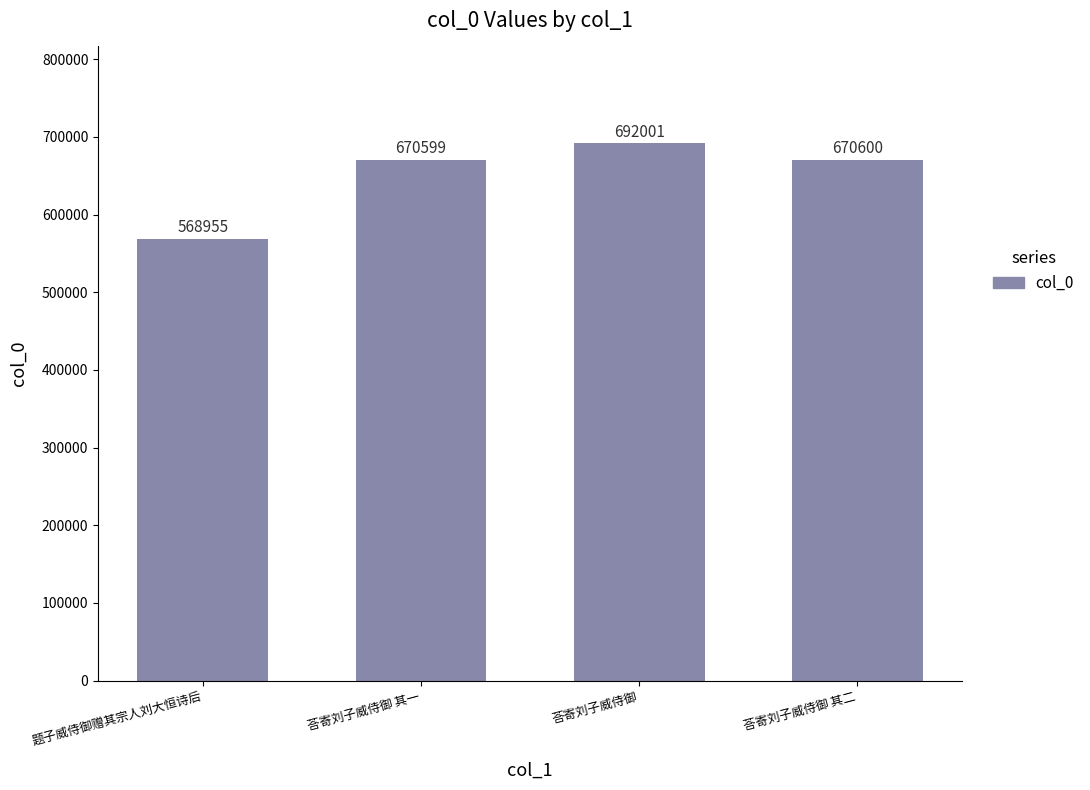

Between 题子威侍御赠其宗人刘大恒诗后 and 荅寄刘子威侍御 其二, which is larger?

荅寄刘子威侍御 其二